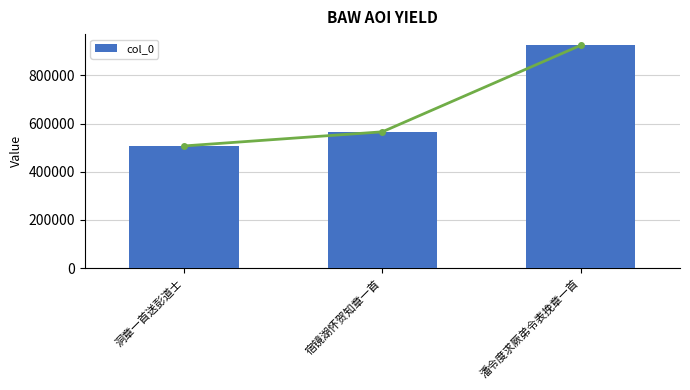

What value does the data have at 洞章一首送彭道士, to the nearest 50?

507400